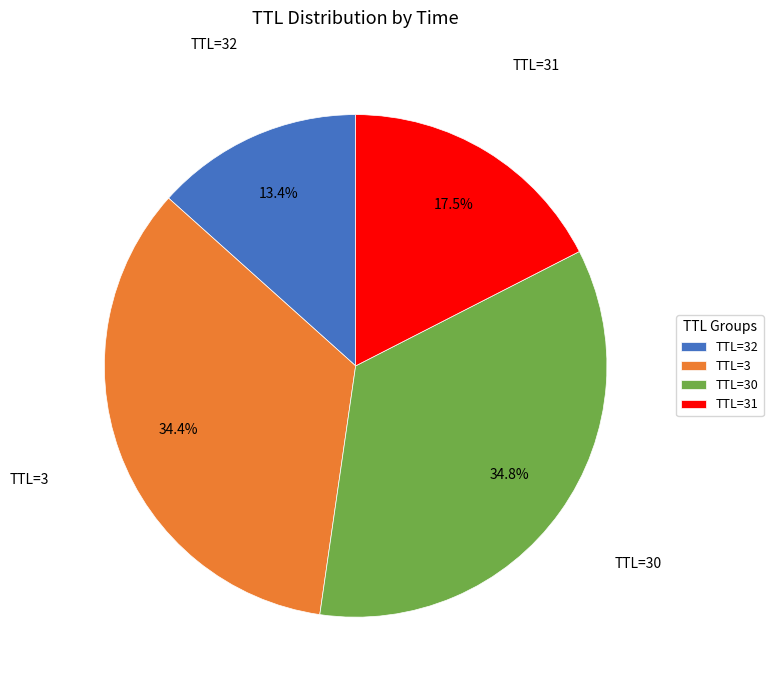

Does any single category account for the majority?

No